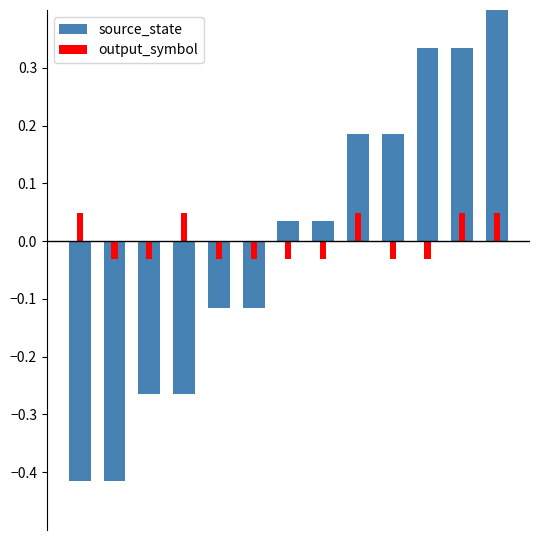

What is the total value across all series at 1?

-0.4